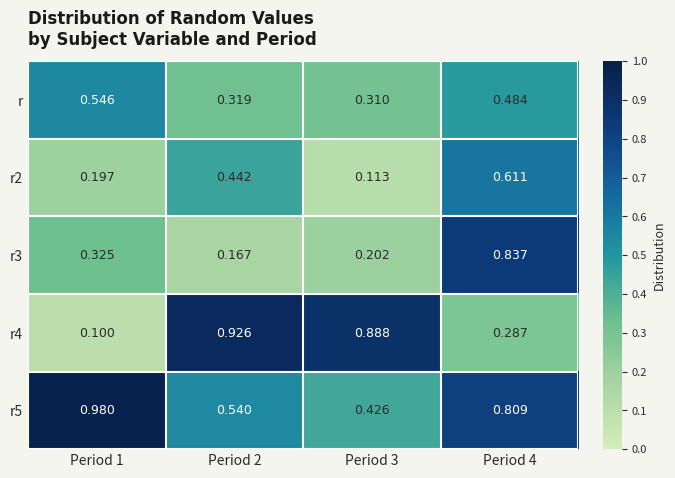

Is the value of r5 at Period 2 greater than the value of r at Period 4?

Yes